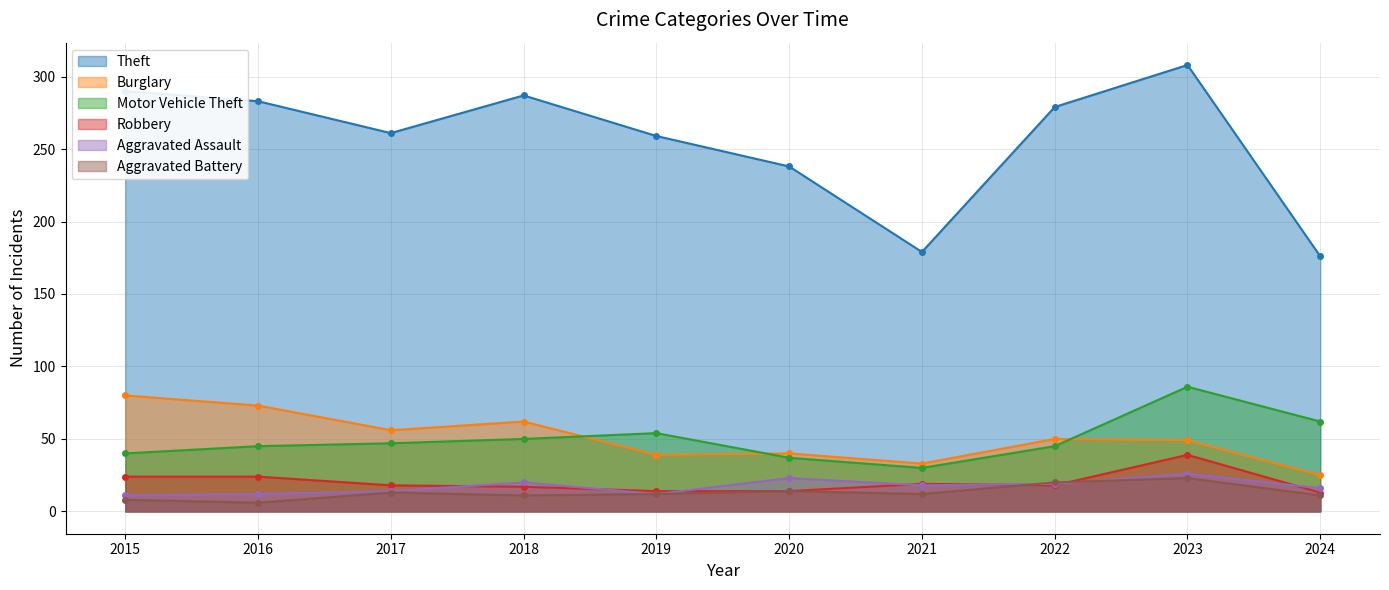

Reading left to right, what are all the values shown in this chart?

Theft: 290	283	261	287	259	238	179	279	308	176
Burglary: 80	73	56	62	39	40	33	50	49	25
Motor Vehicle Theft: 40	45	47	50	54	37	30	45	86	62
Robbery: 24	24	18	17	14	14	19	18	39	13
Aggravated Assault: 11	12	14	20	12	23	18	19	26	16
Aggravated Battery: 8	6	13	11	12	14	12	20	23	11